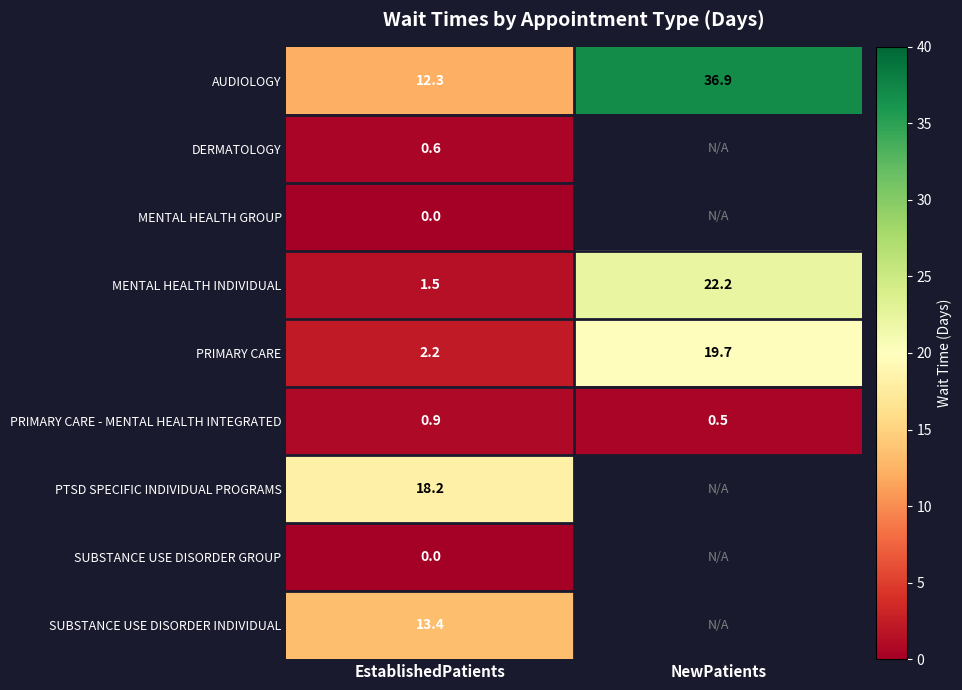

The value of MENTAL HEALTH INDIVIDUAL at EstablishedPatients is 1.5. True or false?

True